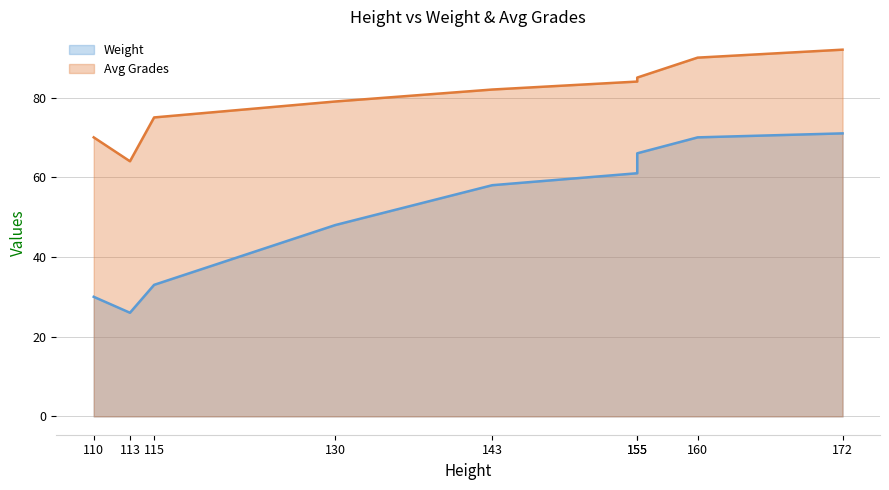

Where does the Avg Grades series first go above 82?

155